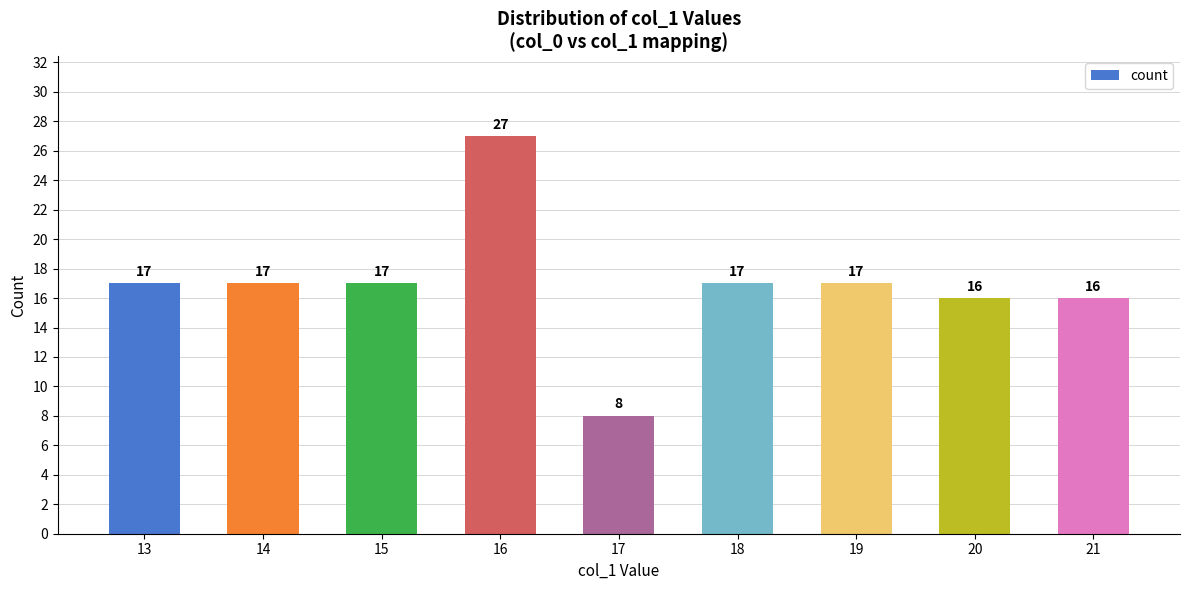

The chart shows a value of 17 at 18. True or false?

True